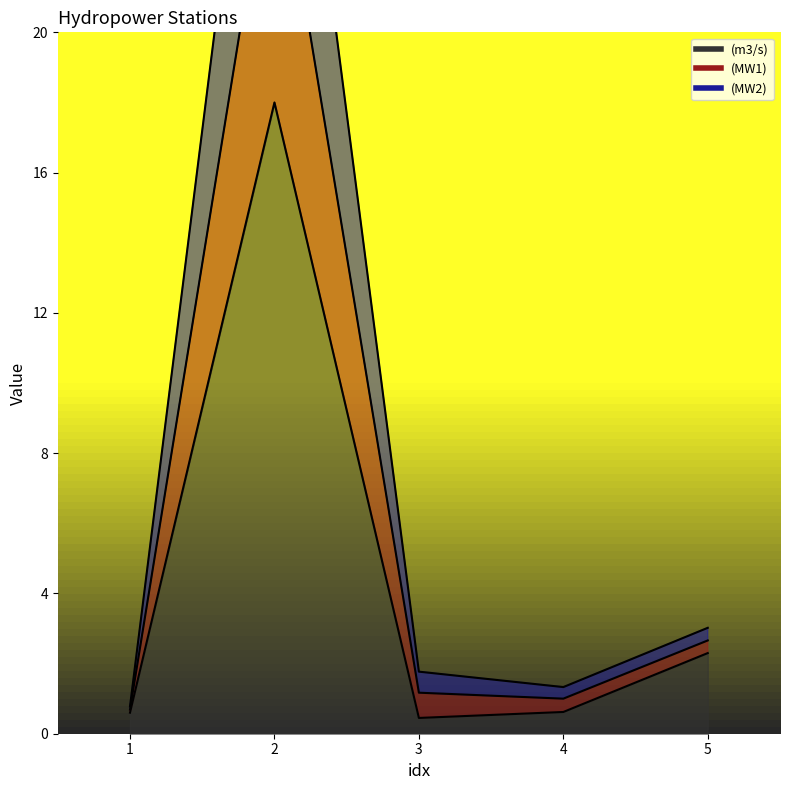

List the series in order of their peak value, highest first.

(MW1), (MW2), (m3/s)